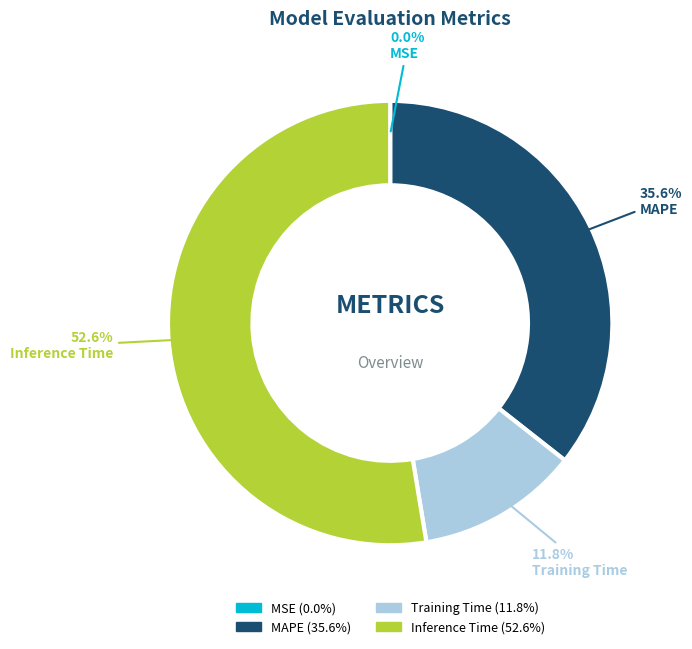

The Training Time slice represents 12% of the pie. True or false?

True